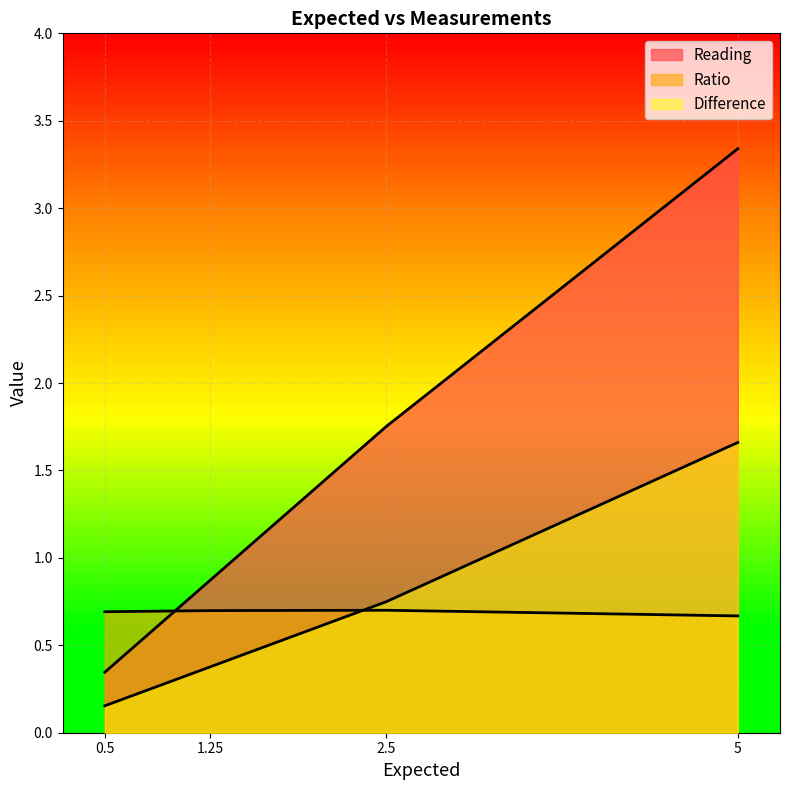

True or false: Difference has more than 2 interior local peaks.

False